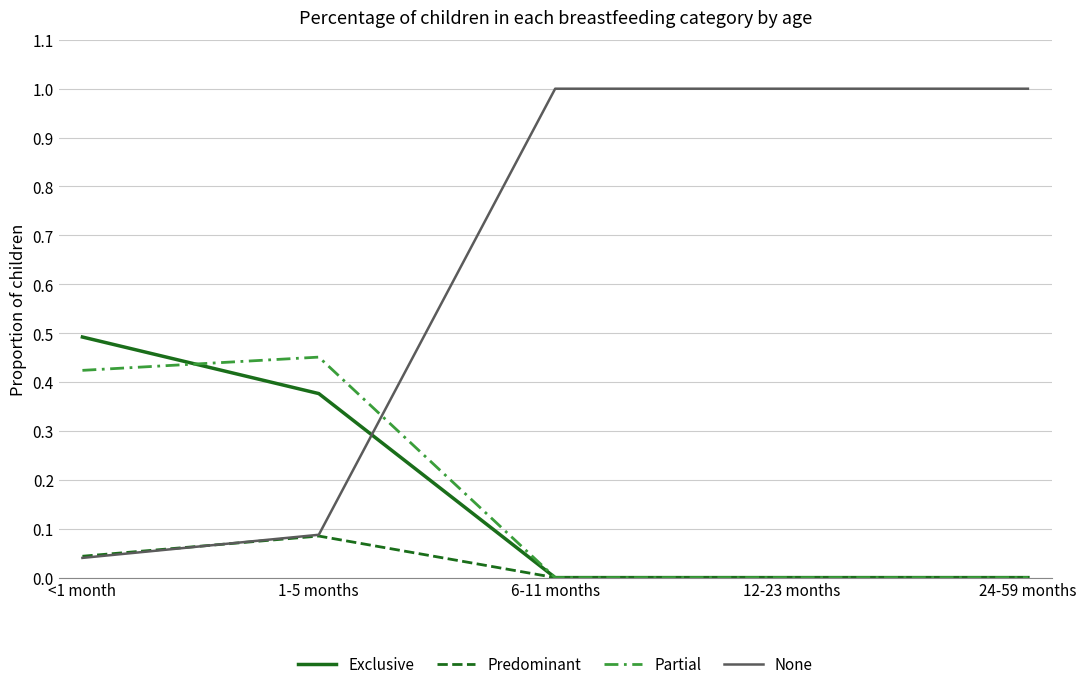

The value of Partial at 6-11 months is 0.0. True or false?

True